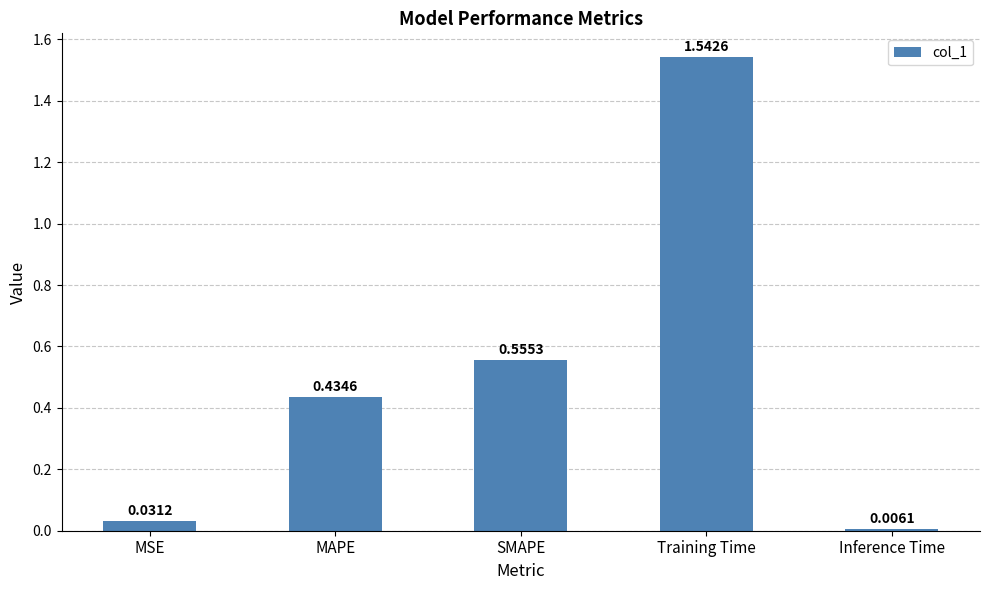

What is the sum of all values?

2.6